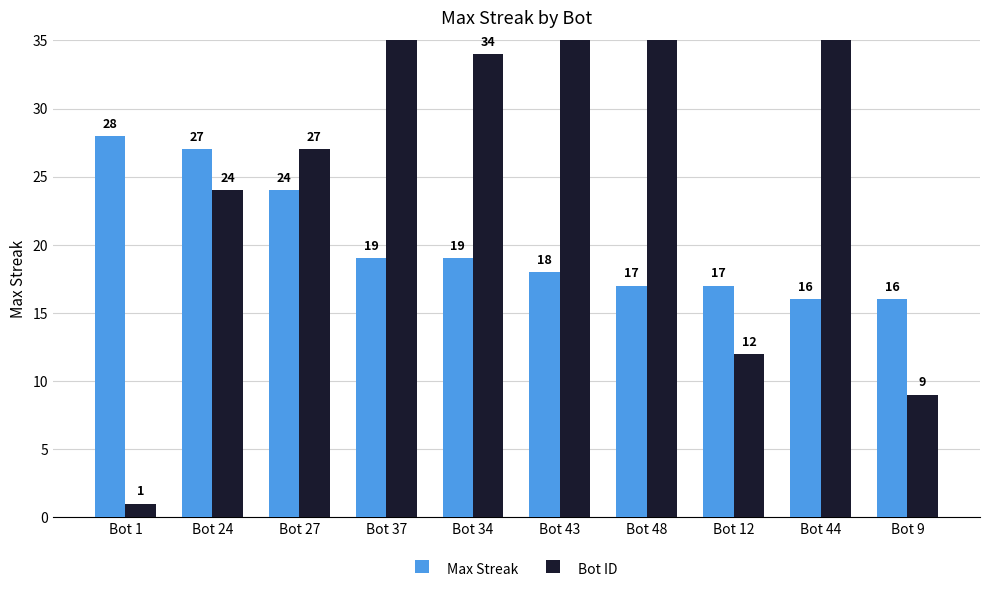

The value of Max Streak at Bot 12 is 17. True or false?

True